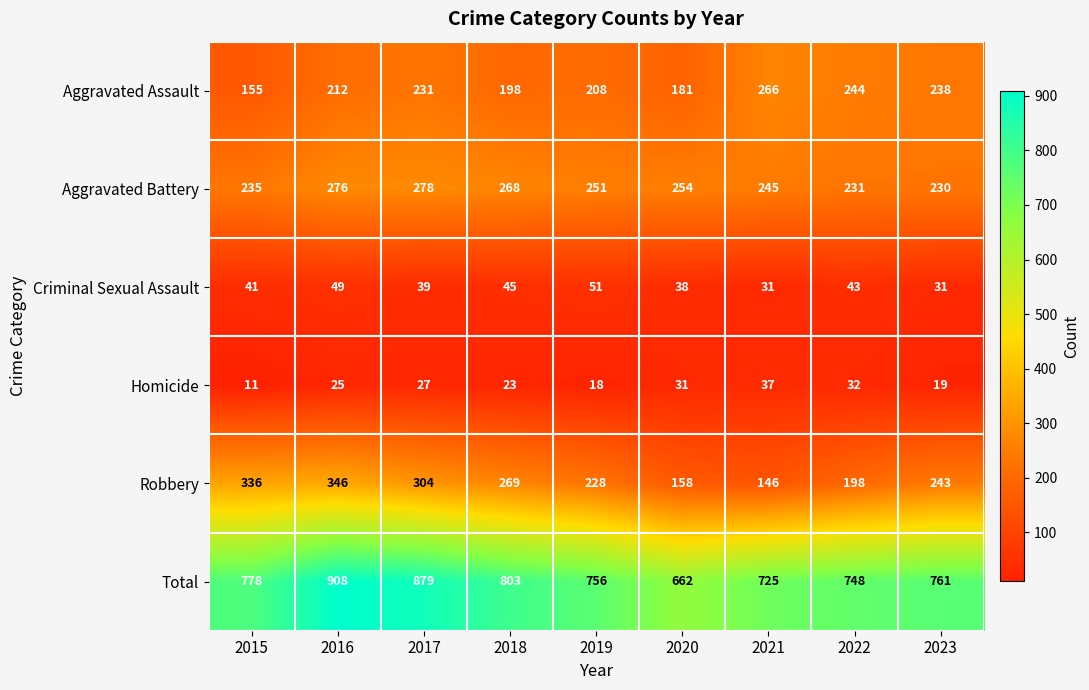

What is the total value across all series at 2019?

1512